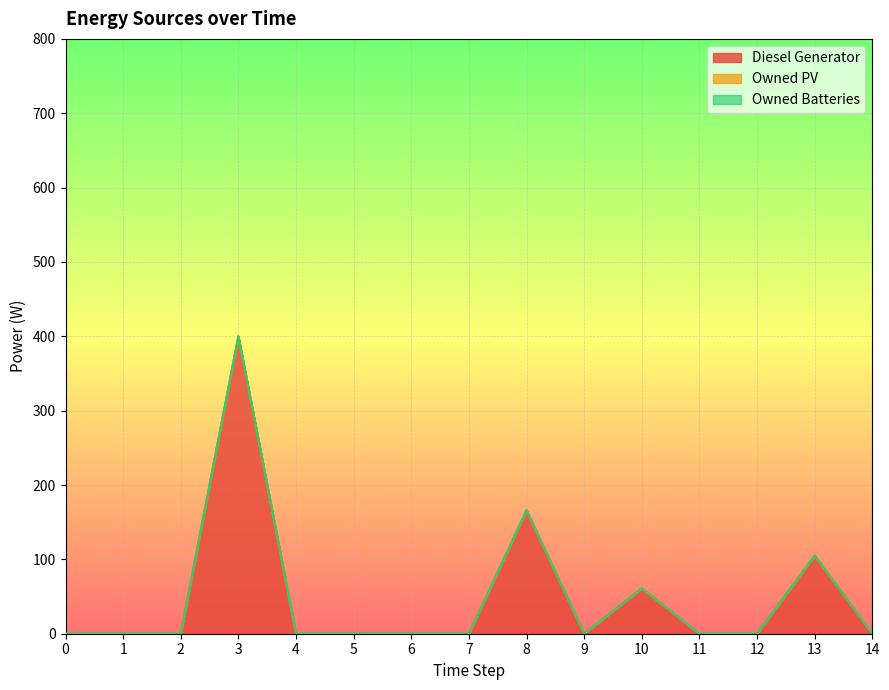

Reading left to right, extract all data points from this chart.

Diesel Generator: 0	0	0	400	0	0	0	0	166	0	61	0	0	105	0
Owned PV: 0	0	0	0	0	0	0	0	0	0	0	0	0	0	0
Owned Batteries: 0	0	0	0	0	0	0	0	0	0	0	0	0	0	0